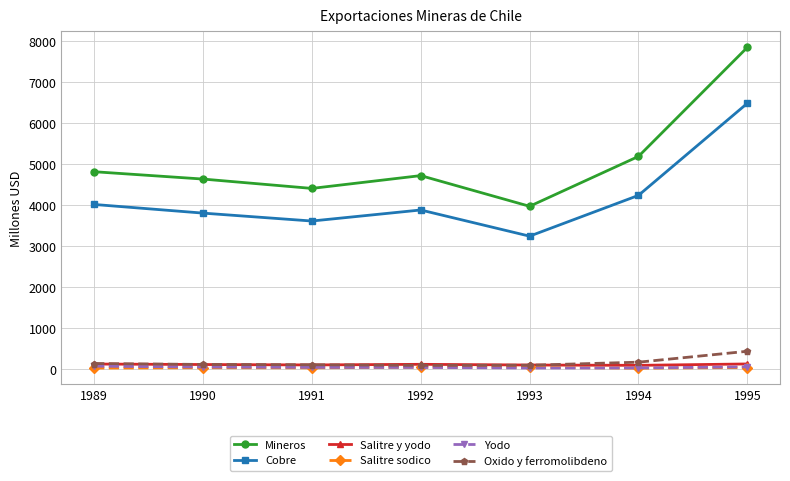

What is the greatest value displayed?

7850